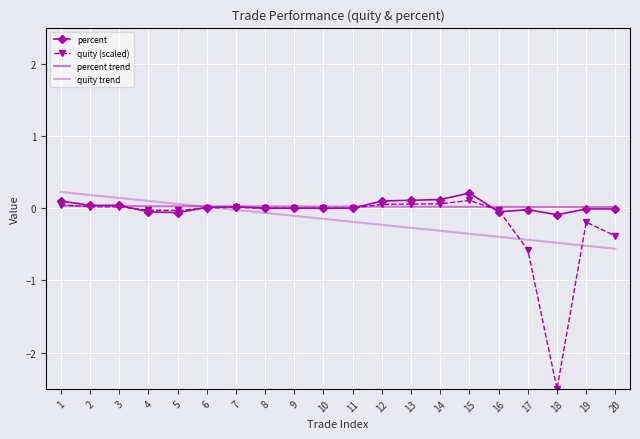

Which series has the largest range (max minus min)?

quity (scaled)